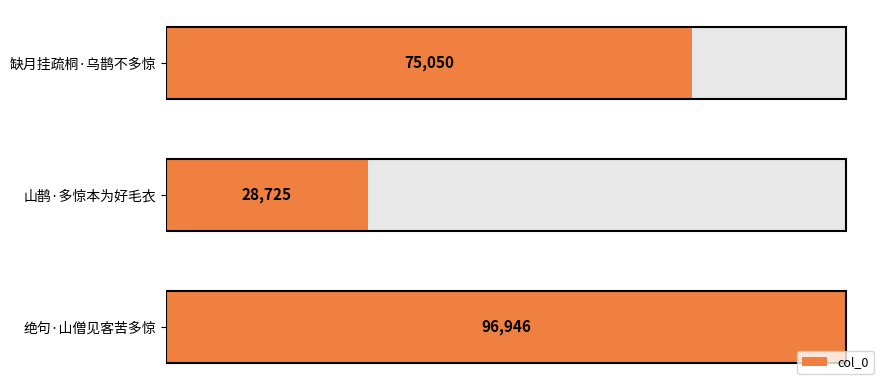

What is the value of the 2nd bar from the left?

28725